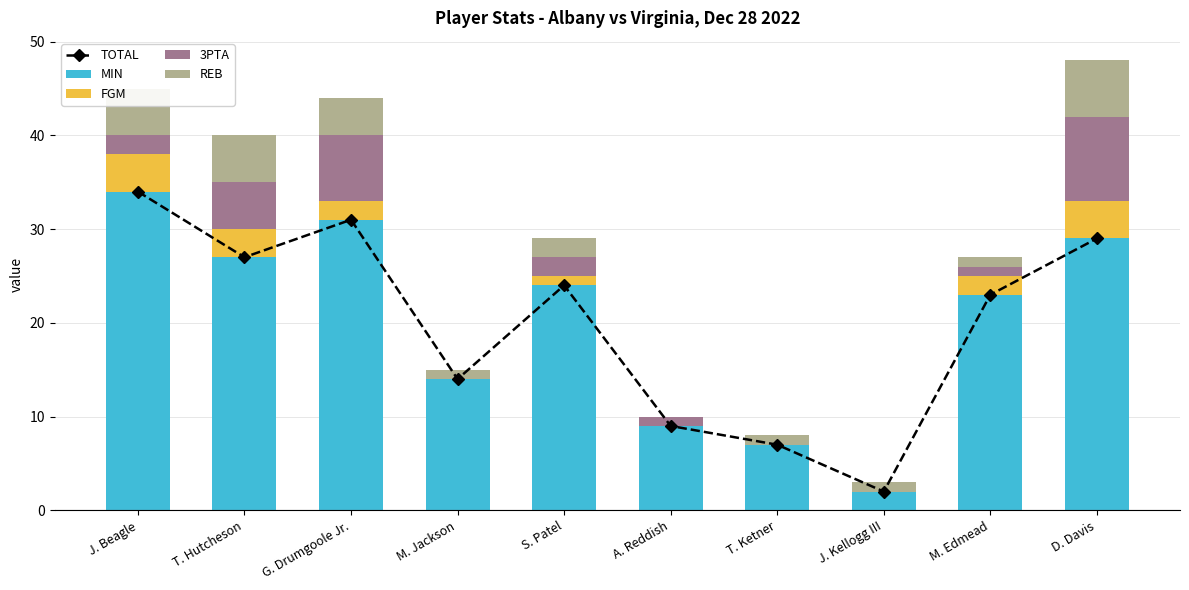

Which series has the largest total across all categories?

TOTAL